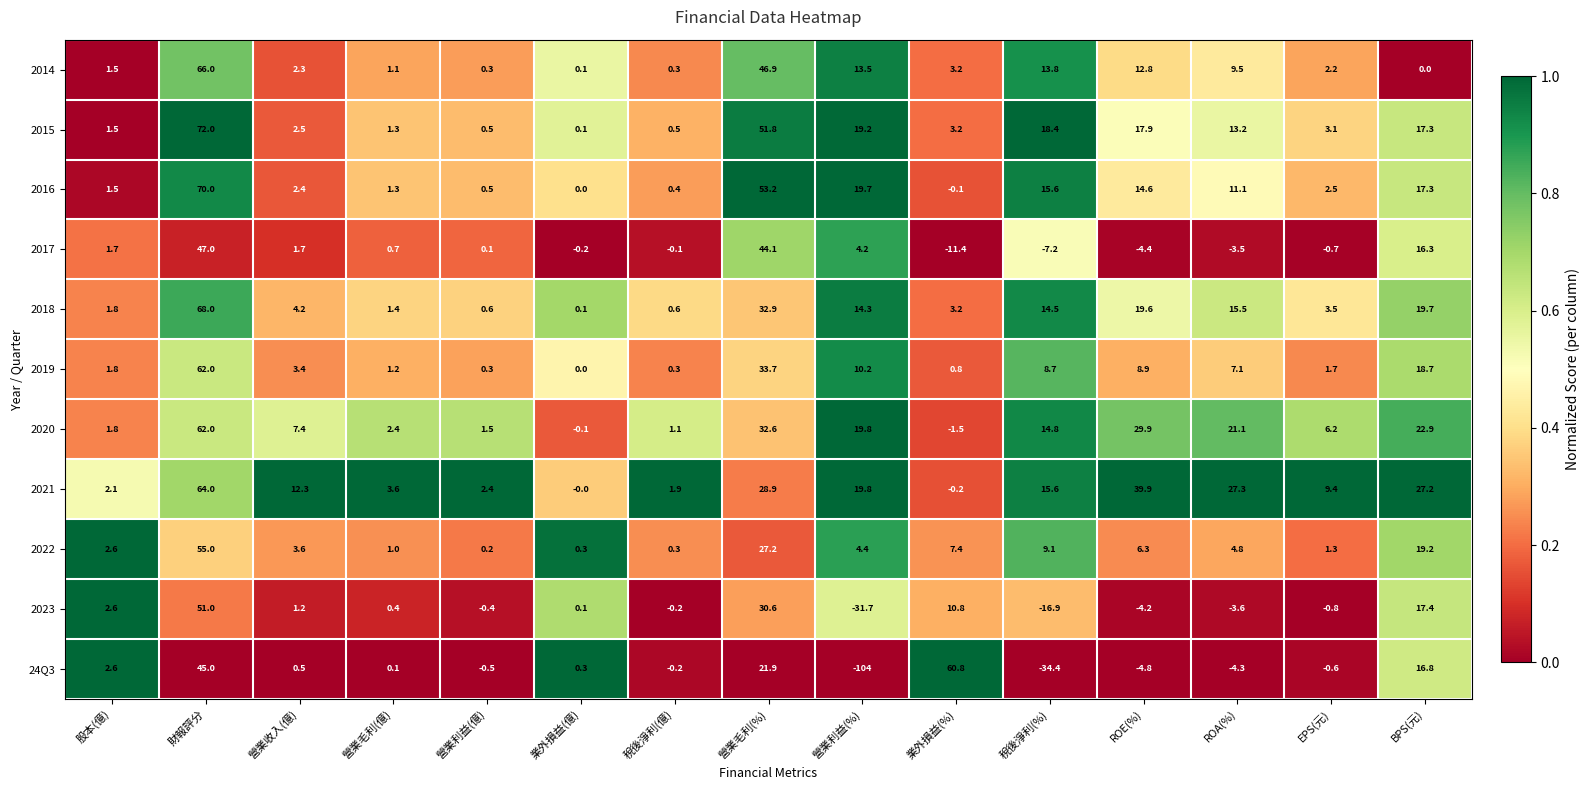

Which series has the widest spread of values?

24Q3